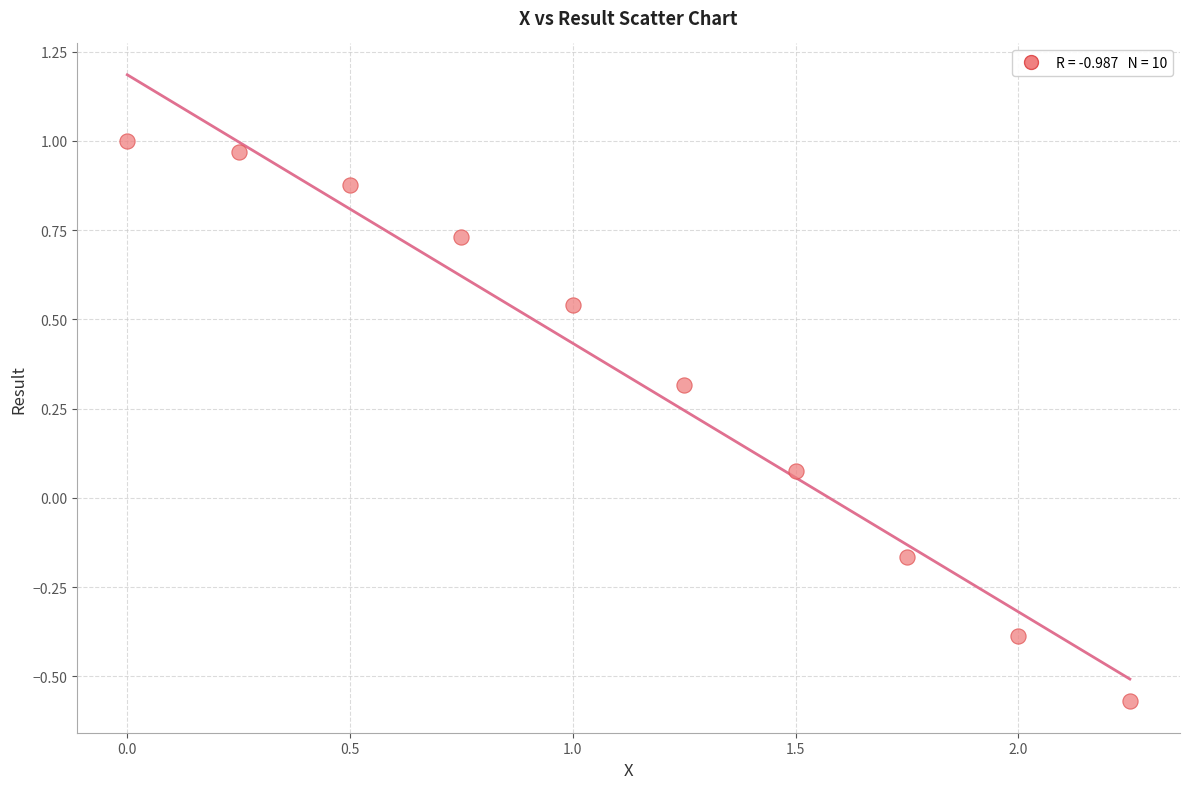

What is the average X value?

1.1